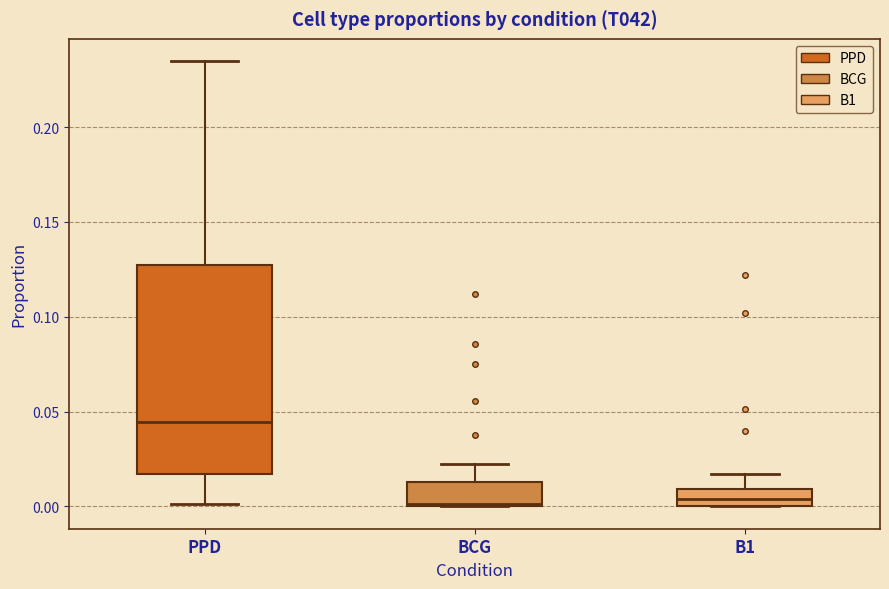

Reading left to right, transcribe this box plot: for each box, give where its median line is, the range the box spans, and where its two whiskers end, as read against the y-axis. The values are not printed on the chart, so give them approximately, as read against the axis.

PPD: median 0.045, box 0.015 to 0.130, whiskers 0.000 to 0.235
BCG: median 0.000, box 0.000 to 0.015, whiskers 0.000 to 0.020
B1: median 0.005, box 0.000 to 0.010, whiskers 0.000 to 0.015